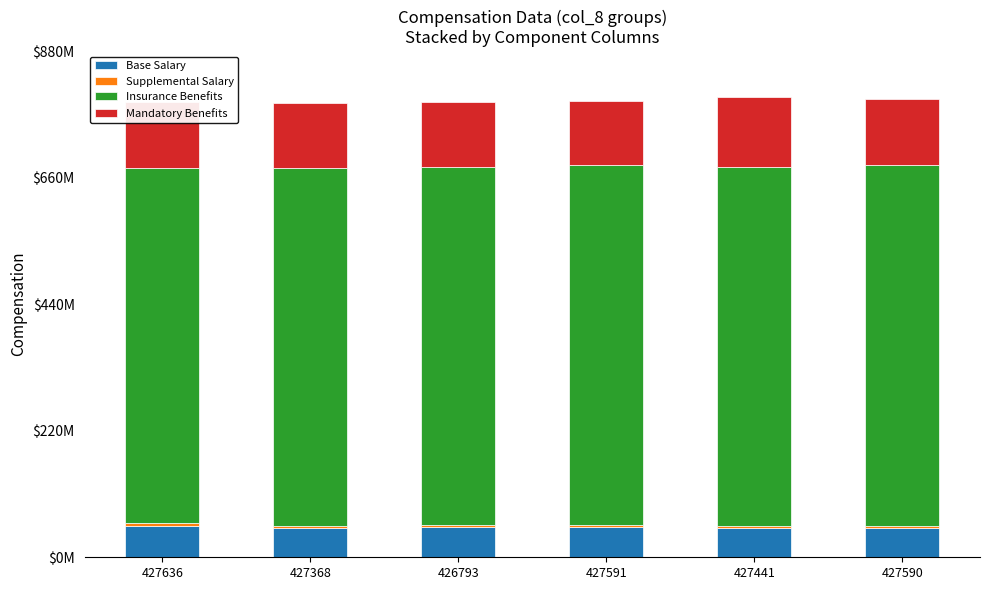

At which label is Base Salary closest to 52?

427591